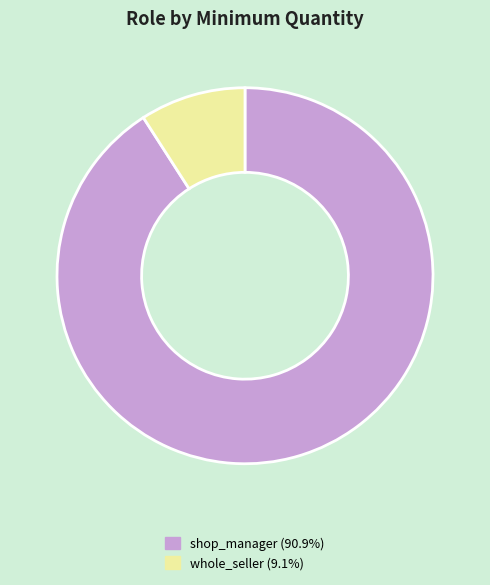

Rank the categories by value from lowest to highest.

whole_seller, shop_manager